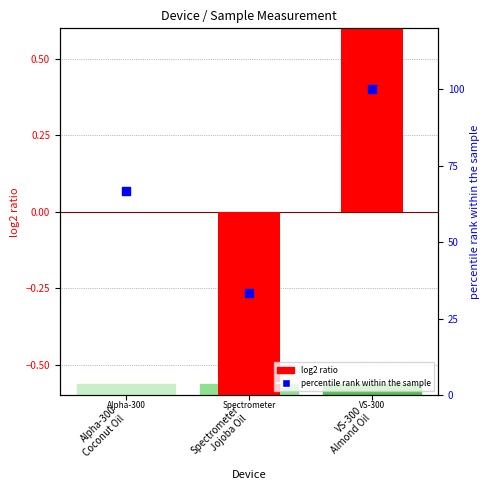

Is the value of percentile rank within the sample at VS-300
Almond Oil greater than the value of log2 ratio at VS-300
Almond Oil?

Yes